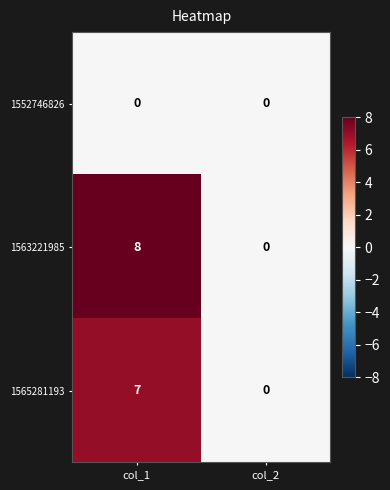

Reading left to right, list all the values displayed in this chart.

1552746826: col_1=0	col_2=0
1563221985: col_1=8	col_2=0
1565281193: col_1=7	col_2=0